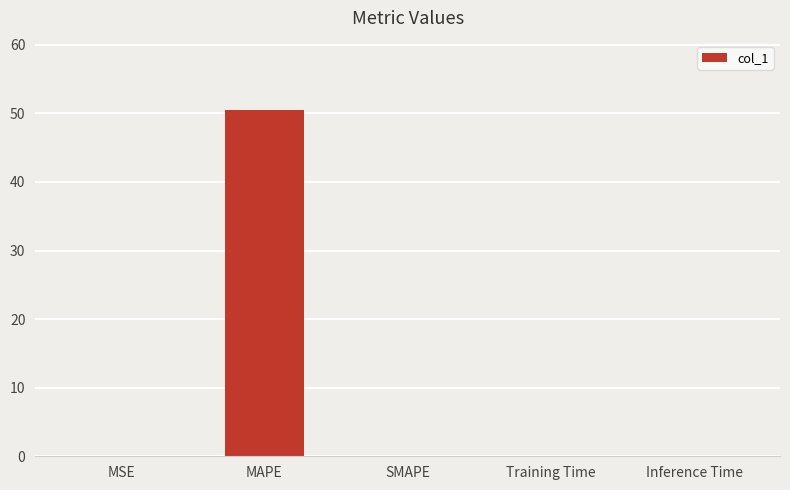

Which category has the highest value across all series?

MAPE